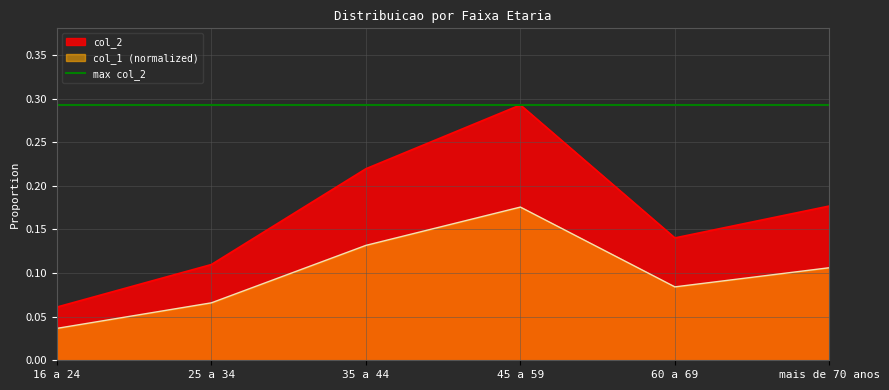

Which has a higher value, 45 a 59 or 60 a 69?

45 a 59